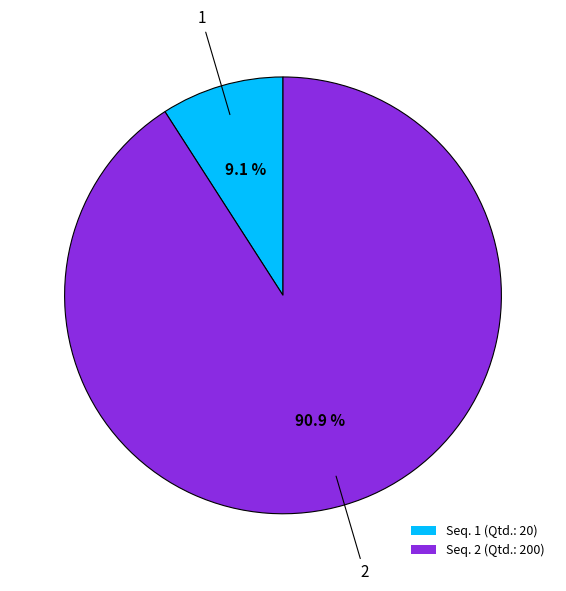

Is the sum of Seq. 1 (Qtd.: 20) and Seq. 2 (Qtd.: 200) greater than half?

Yes